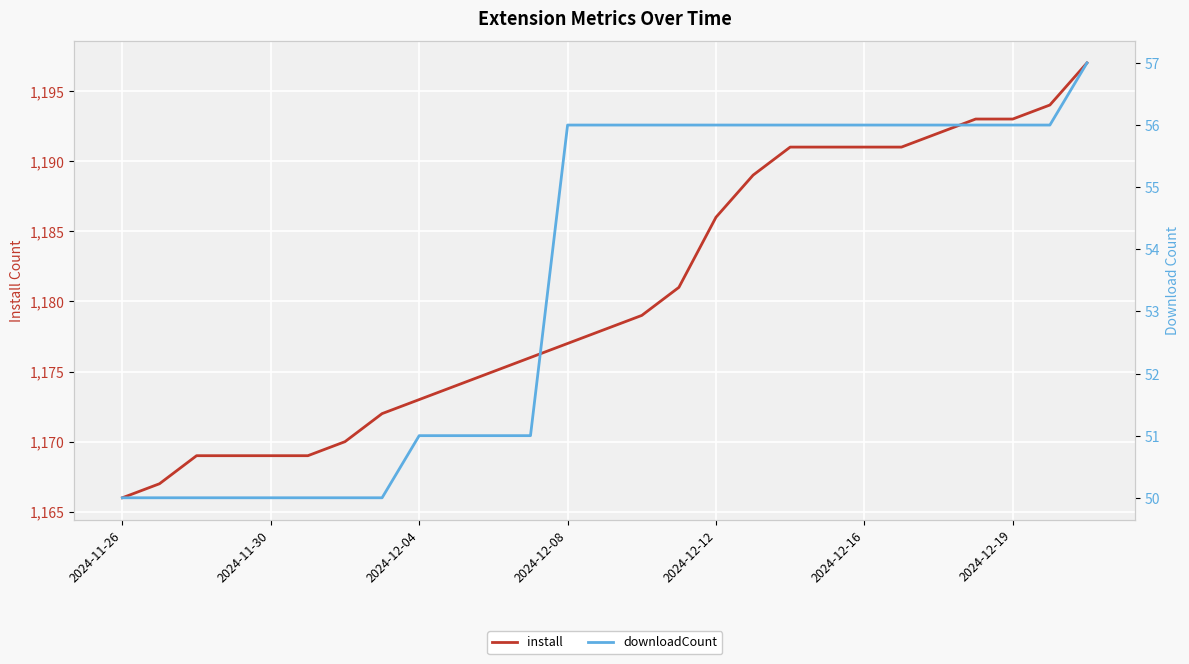

Which category has the lowest value in the install series?

2024-11-26